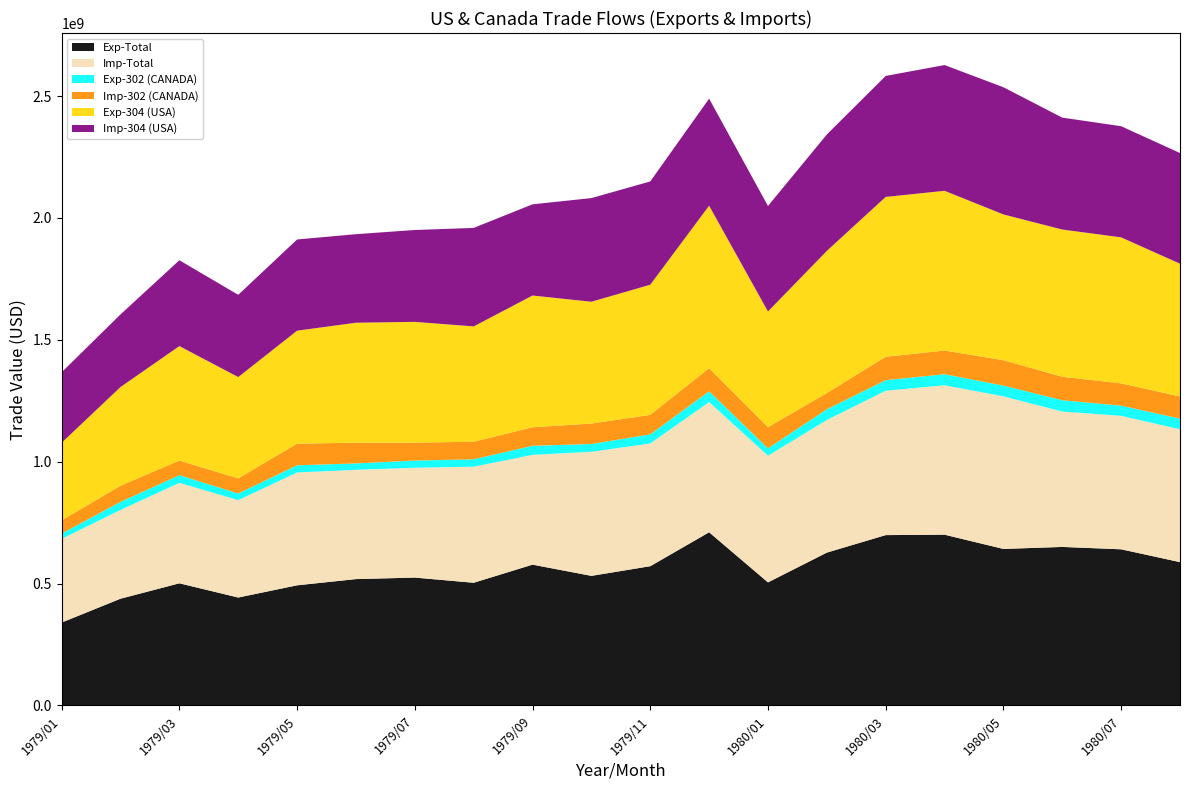

Reading right to left, extract all data points from this chart.

Exp-Total: 1980/08=587969659	1980/07=640614141	1980/06=650318097	1980/05=642157515	1980/04=700539098	1980/03=698853650	1980/02=627040057	1980/01=504912972	1979/12=710468227	1979/11=571289740	1979/10=531661477	1979/09=577657339	1979/08=503334624	1979/07=524623050	1979/06=518371238	1979/05=492874935	1979/04=442785534	1979/03=501126138	1979/02=437934794	1979/01=340162470
Imp-Total: 1980/08=545105911	1980/07=547444983	1980/06=555354286	1980/05=625816855	1980/04=612980600	1980/03=592346064	1980/02=544047760	1980/01=519572585	1979/12=534150456	1979/11=503473527	1979/10=509008206	1979/09=450225113	1979/08=476156440	1979/07=450587712	1979/06=448274236	1979/05=462890669	1979/04=399460023	1979/03=412053500	1979/02=364157858	1979/01=343232589
Exp-302 (CANADA): 1980/08=43575516	1980/07=41716536	1980/06=46468067	1980/05=44194665	1980/04=45330597	1980/03=43182724	1980/02=43886047	1980/01=30283081	1979/12=43889719	1979/11=37274483	1979/10=31906967	1979/09=37310308	1979/08=30323884	1979/07=29429503	1979/06=26362086	1979/05=29429319	1979/04=27272107	1979/03=31494941	1979/02=32969257	1979/01=21812928
Imp-302 (CANADA): 1980/08=91121795	1980/07=91512462	1980/06=96327569	1980/05=104099294	1980/04=97096331	1980/03=96020005	1980/02=66515601	1980/01=86727103	1979/12=94995078	1979/11=79912291	1979/10=83798440	1979/09=76047717	1979/08=72054464	1979/07=73750798	1979/06=85007346	1979/05=88757801	1979/04=62067872	1979/03=59927654	1979/02=66251413	1979/01=54089759
Exp-304 (USA): 1980/08=544390927	1980/07=598897605	1980/06=603849907	1980/05=597961014	1980/04=655207979	1980/03=655668768	1980/02=583153005	1980/01=474624995	1979/12=666578377	1979/11=534014992	1979/10=499740323	1979/09=540347031	1979/08=473009332	1979/07=495173050	1979/06=492007150	1979/05=463445616	1979/04=415512774	1979/03=469631197	1979/02=404965327	1979/01=318348102
Imp-304 (USA): 1980/08=453983976	1980/07=455931551	1980/06=459024034	1980/05=521707975	1980/04=515883282	1980/03=496326059	1980/02=477529532	1980/01=432843677	1979/12=439155378	1979/11=423555058	1979/10=425164798	1979/09=374175820	1979/08=404101736	1979/07=376835410	1979/06=363255895	1979/05=374130566	1979/04=337375511	1979/03=352098939	1979/02=297885306	1979/01=289141282